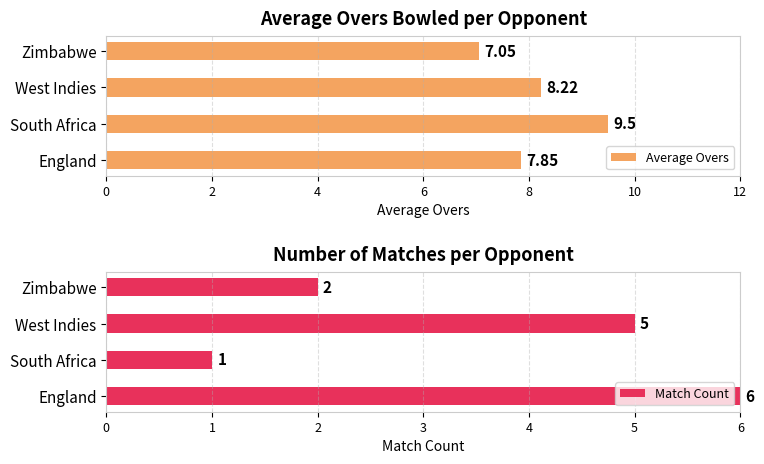

How many bars are there in total?

8